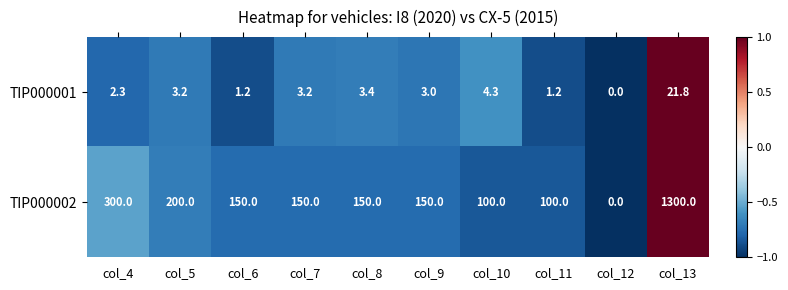

What is the minimum value shown in the chart?

0.0